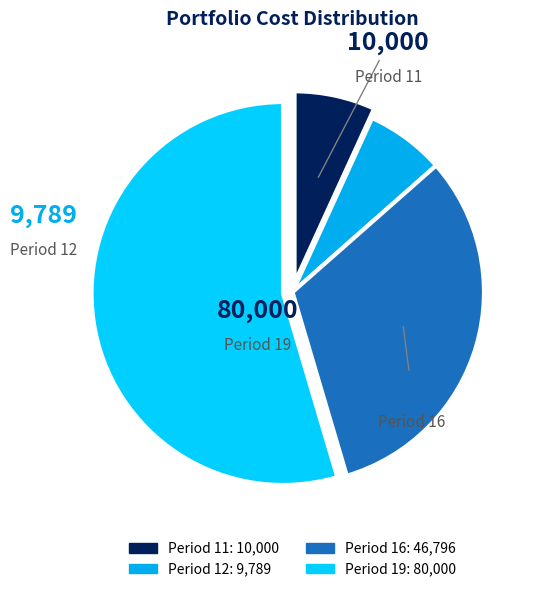

Which category accounts for the majority?

Period 19